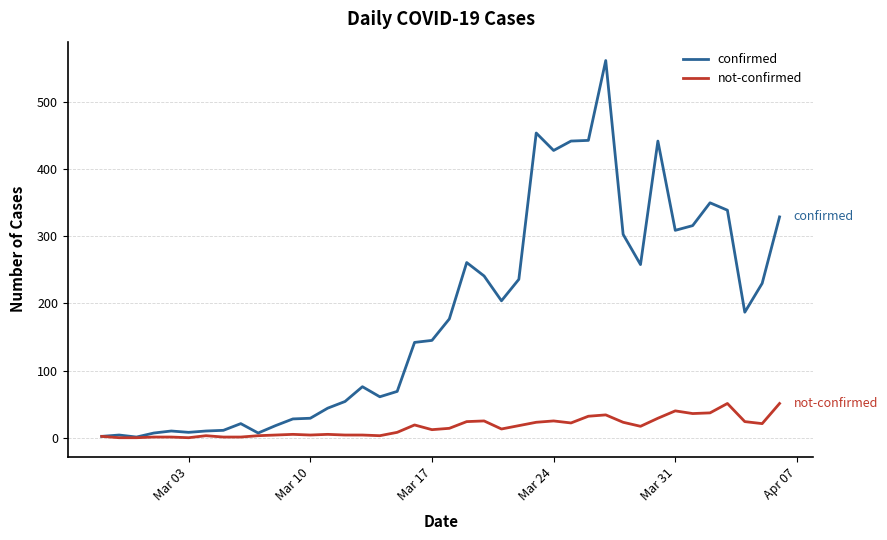

Which series has the largest total across all categories?

confirmed